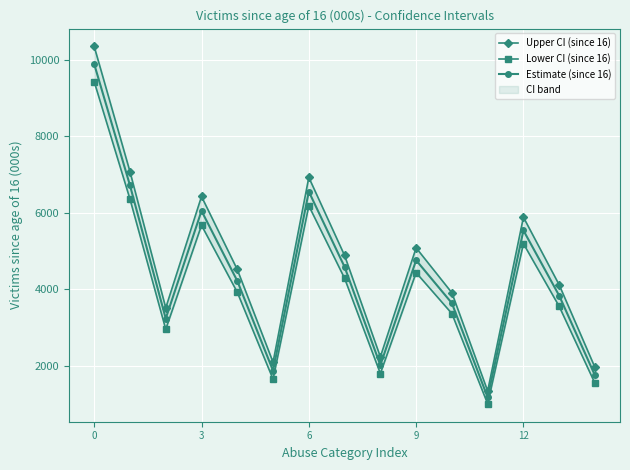

Is the value of Estimate (since 16) at 10 greater than the value of Upper CI (since 16) at 6?

Yes